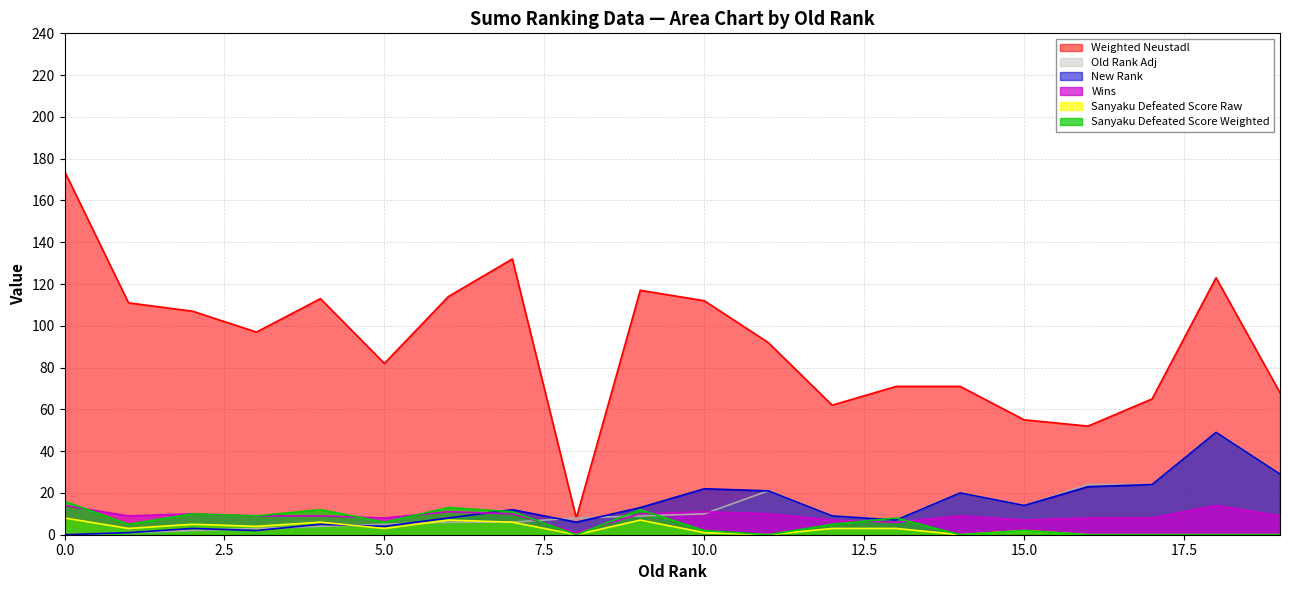

List the series in order of their peak value, highest first.

Weighted Neustadl, Old Rank Adj, New Rank, Sanyaku Defeated Score Weighted, Wins, Sanyaku Defeated Score Raw